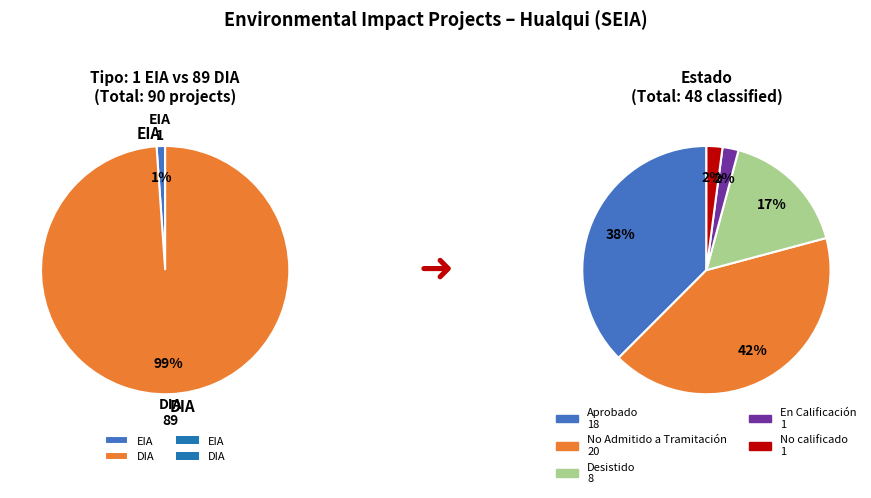

What is the smallest slice in the pie chart?

En Calificación